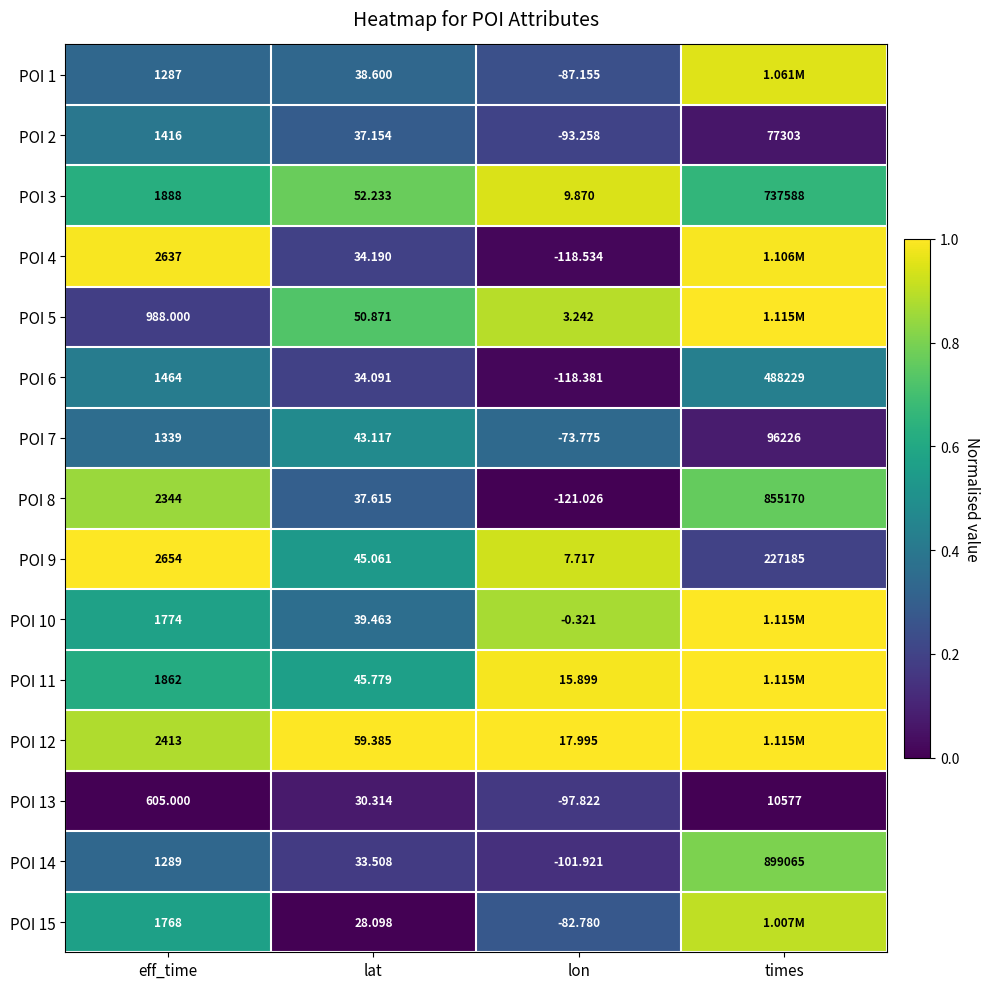

Which category has the highest value in the POI 13 series?

times